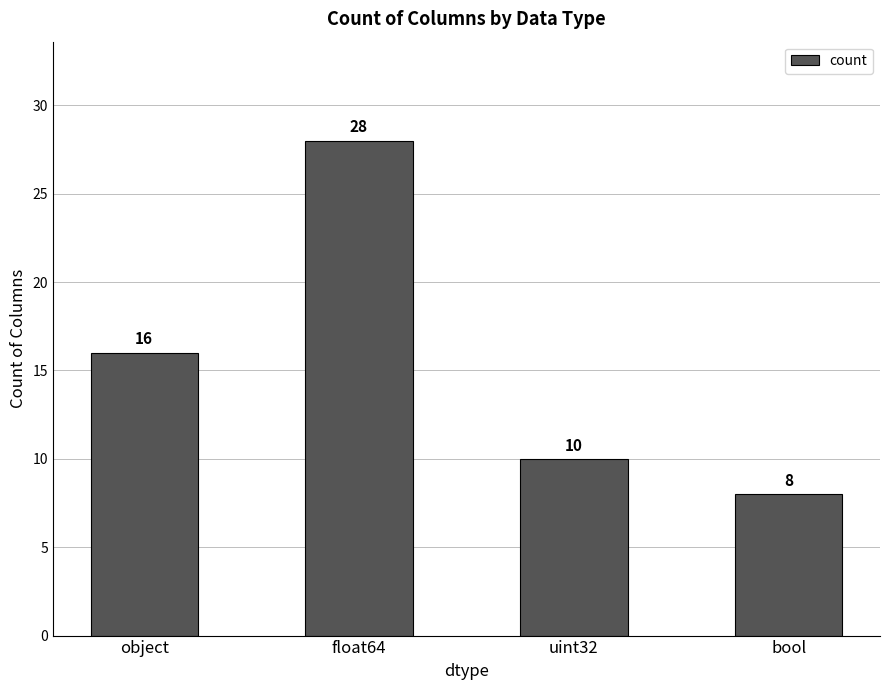

Reading left to right, list all the values displayed in this chart.

16	28	10	8